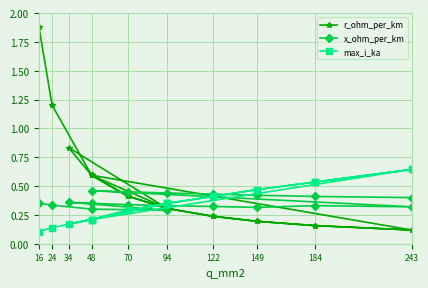

At how many categories does at least one series exceed 1?

2